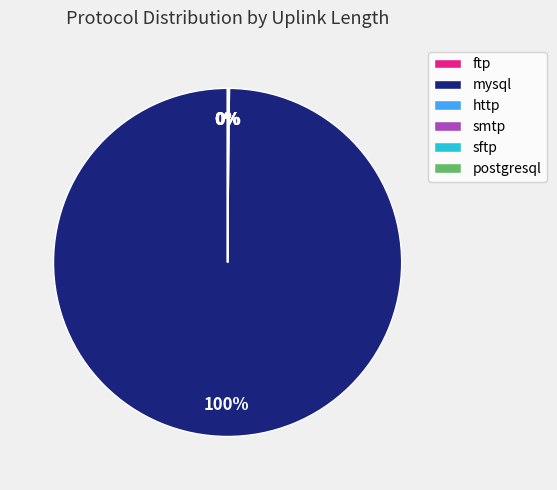

Which slice represents more than half of the pie?

mysql